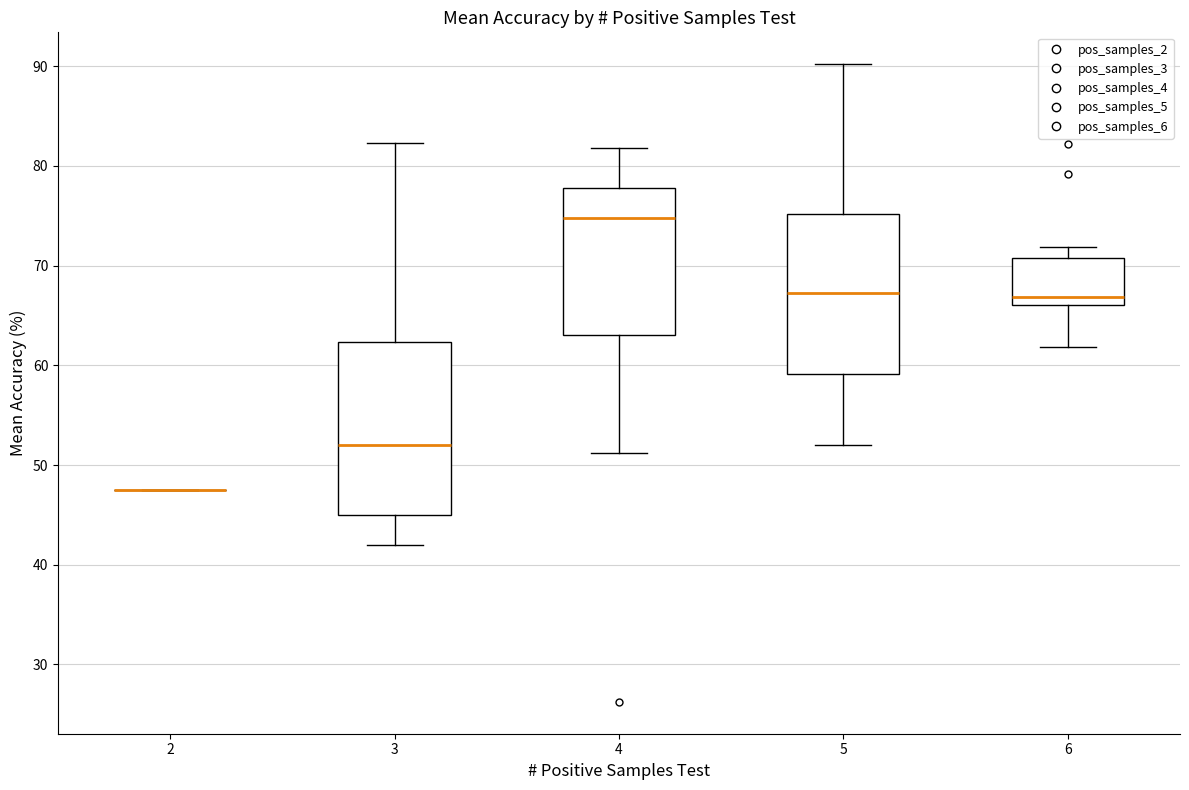

Reading left to right, transcribe this box plot: for each box, give where its median line is, the range the box spans, and where its two whiskers end, as read against the y-axis. The values are not printed on the chart, so give them approximately, as read against the axis.

2: box collapsed to a line at 48, whiskers 48 to 48
3: median 52, box 45 to 62, whiskers 42 to 82
4: median 75, box 63 to 78, whiskers 51 to 82
5: median 67, box 59 to 75, whiskers 52 to 90
6: median 67, box 66 to 71, whiskers 62 to 72